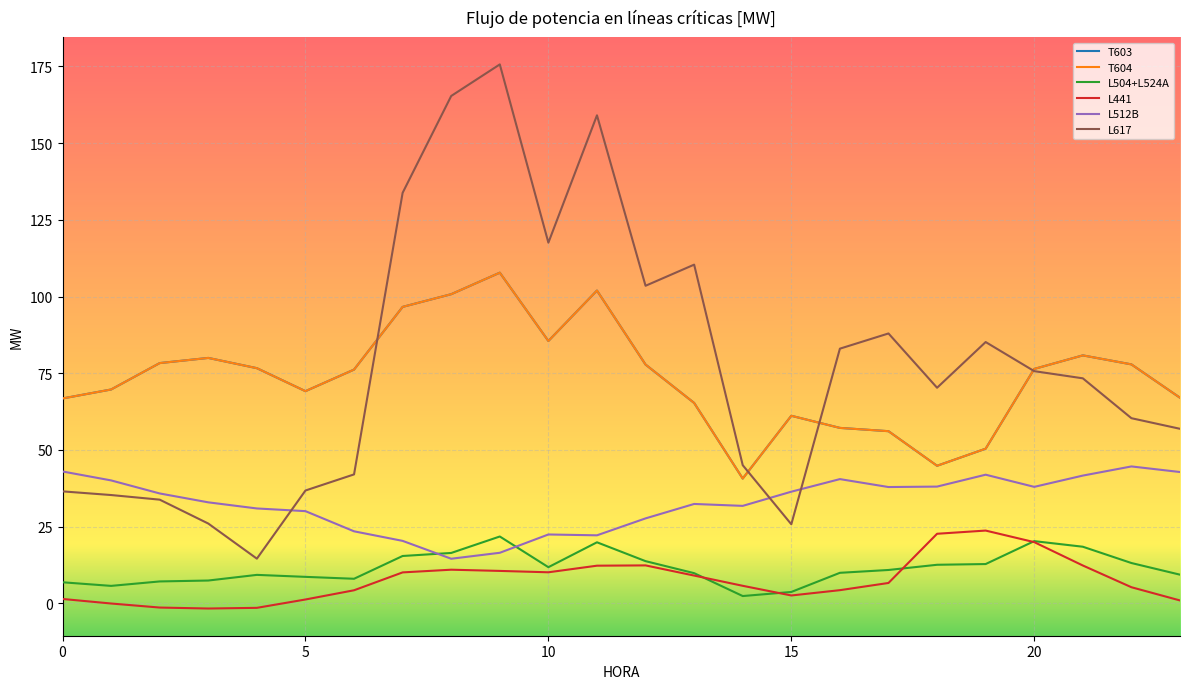

What is the value of the L617 point at the 4th from the left?

26.0